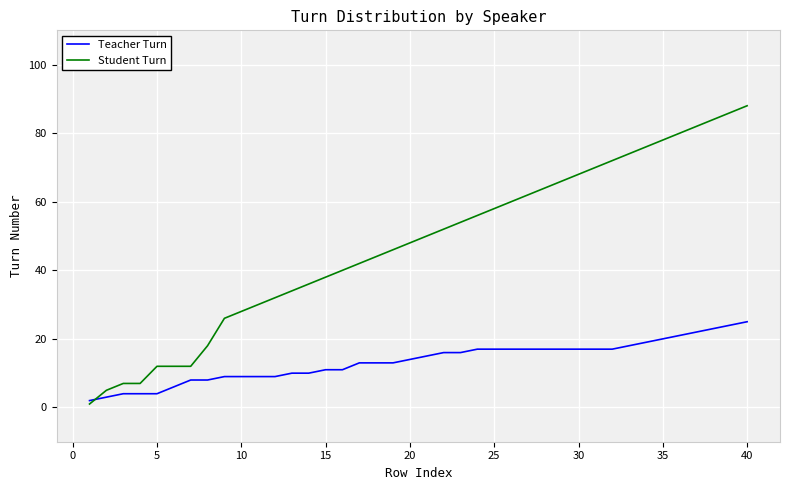

Rank the series by their average value, from lowest to highest.

Teacher Turn, Student Turn